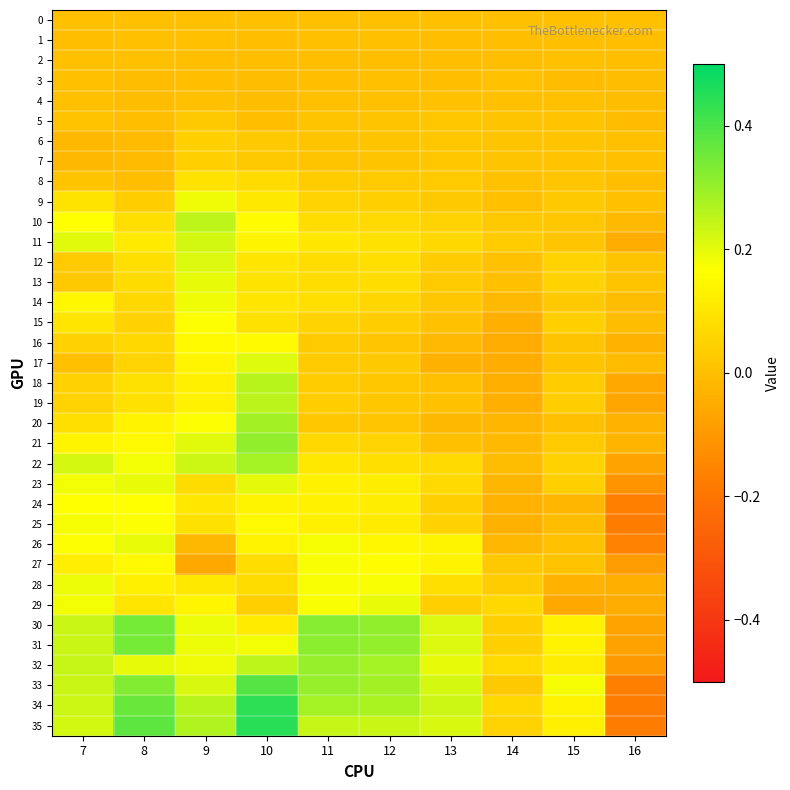

Between 7 and 10, which series saw the biggest shift?

35